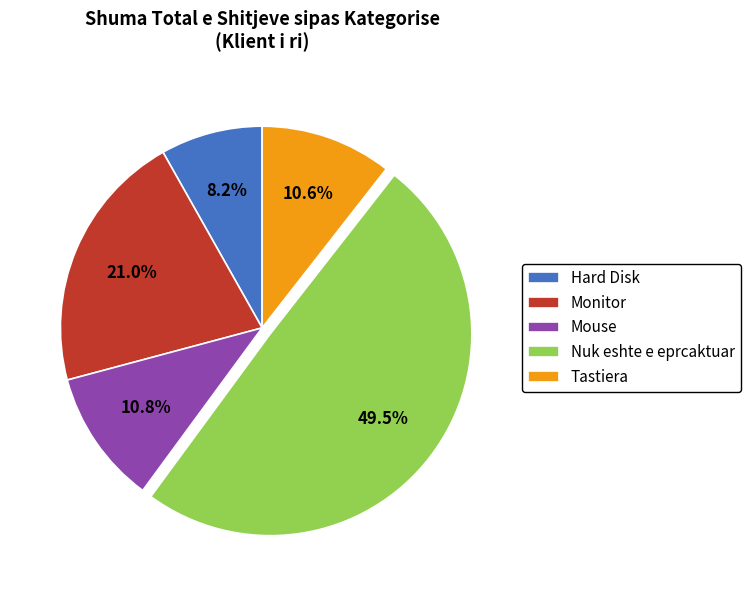

What portion of the pie excludes Nuk eshte e eprcaktuar?

50.5%